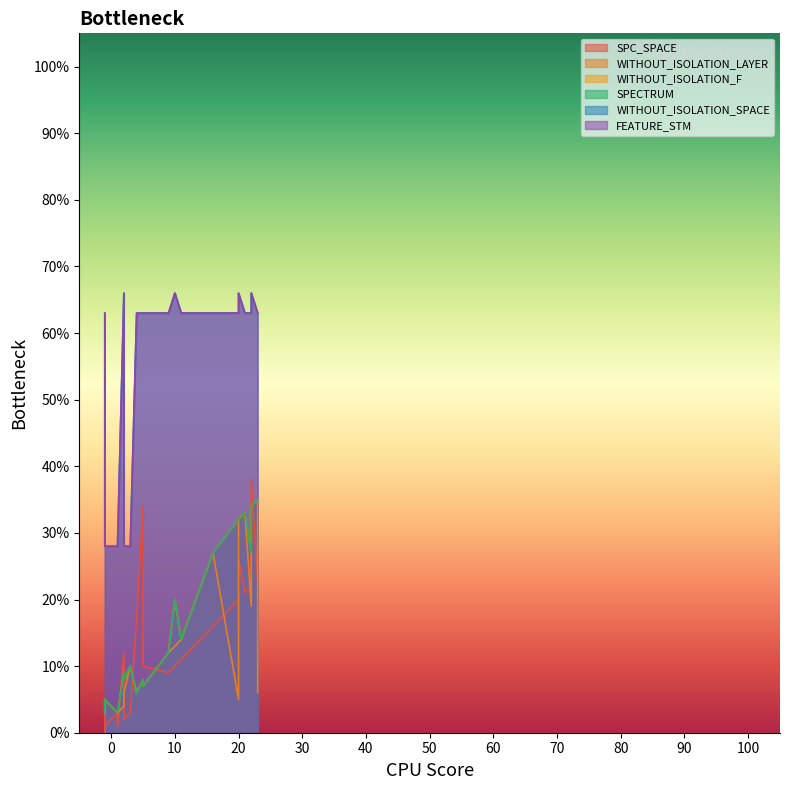

Which series changed the most between 0 and 13?

WITHOUT_ISOLATION_SPACE